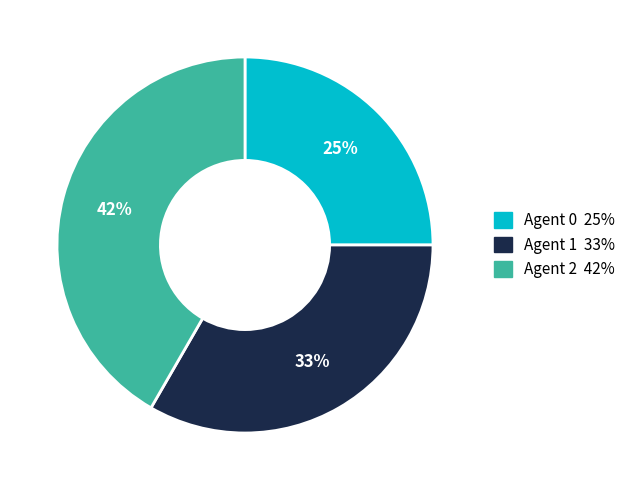

Is the sum of Agent 1 and Agent 2 greater than half?

Yes